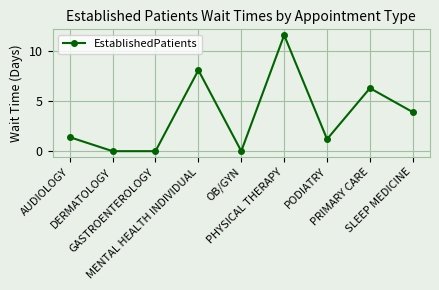

What is the difference between the maximum and minimum values?

11.6